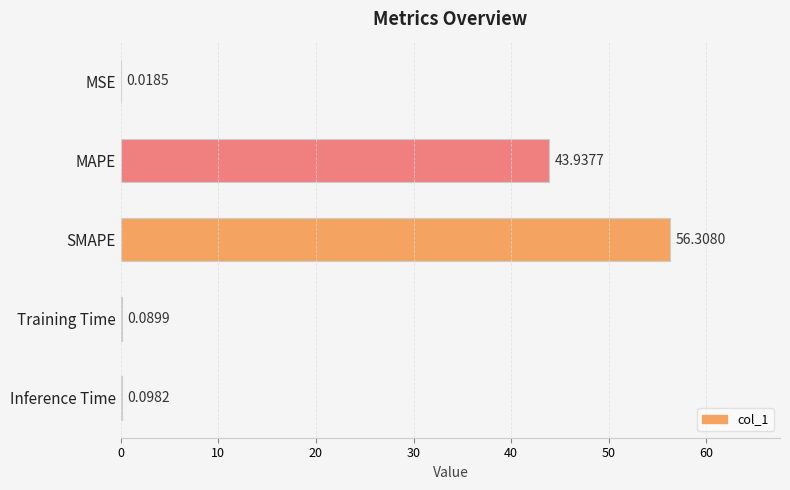

Which has a higher value, Inference Time or MSE?

Inference Time